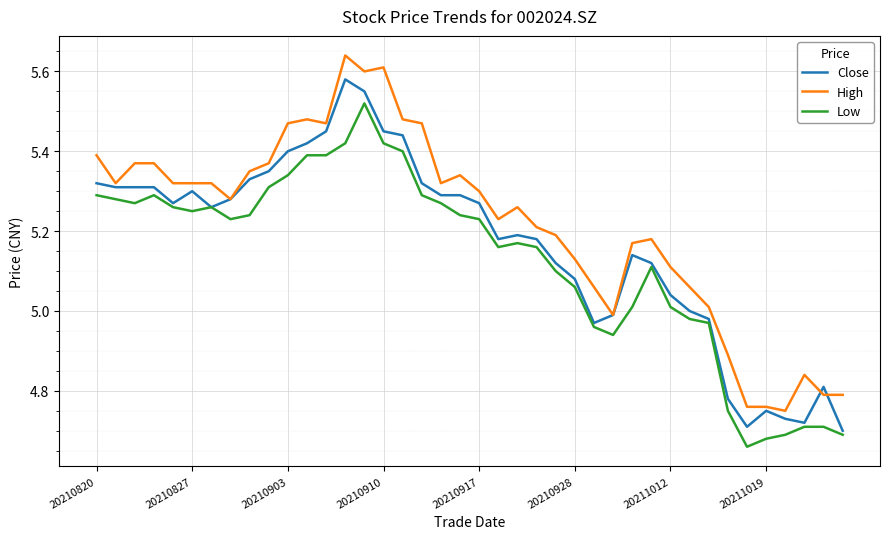

Which series has the largest total across all categories?

High